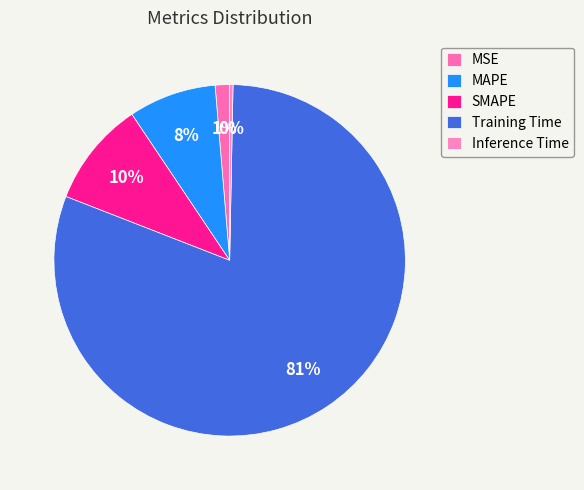

How many segments does this pie chart have?

5